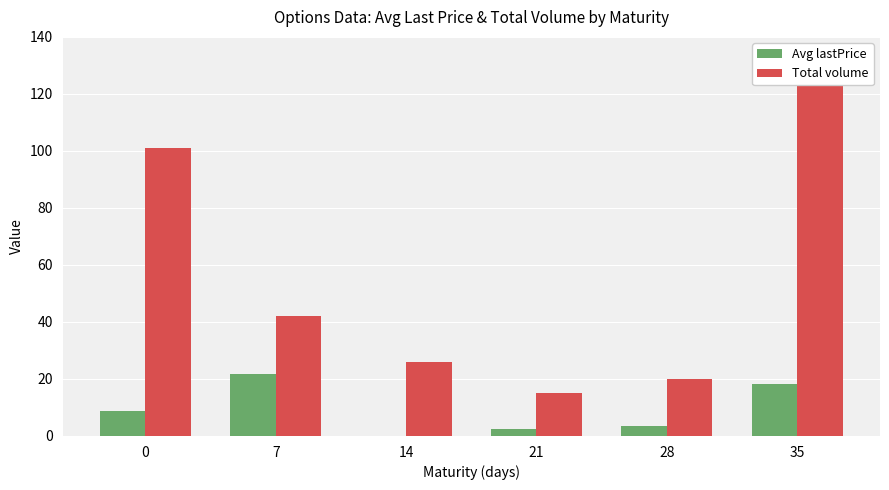

At 14, list the series in order from smallest to largest.

Avg lastPrice, Total volume